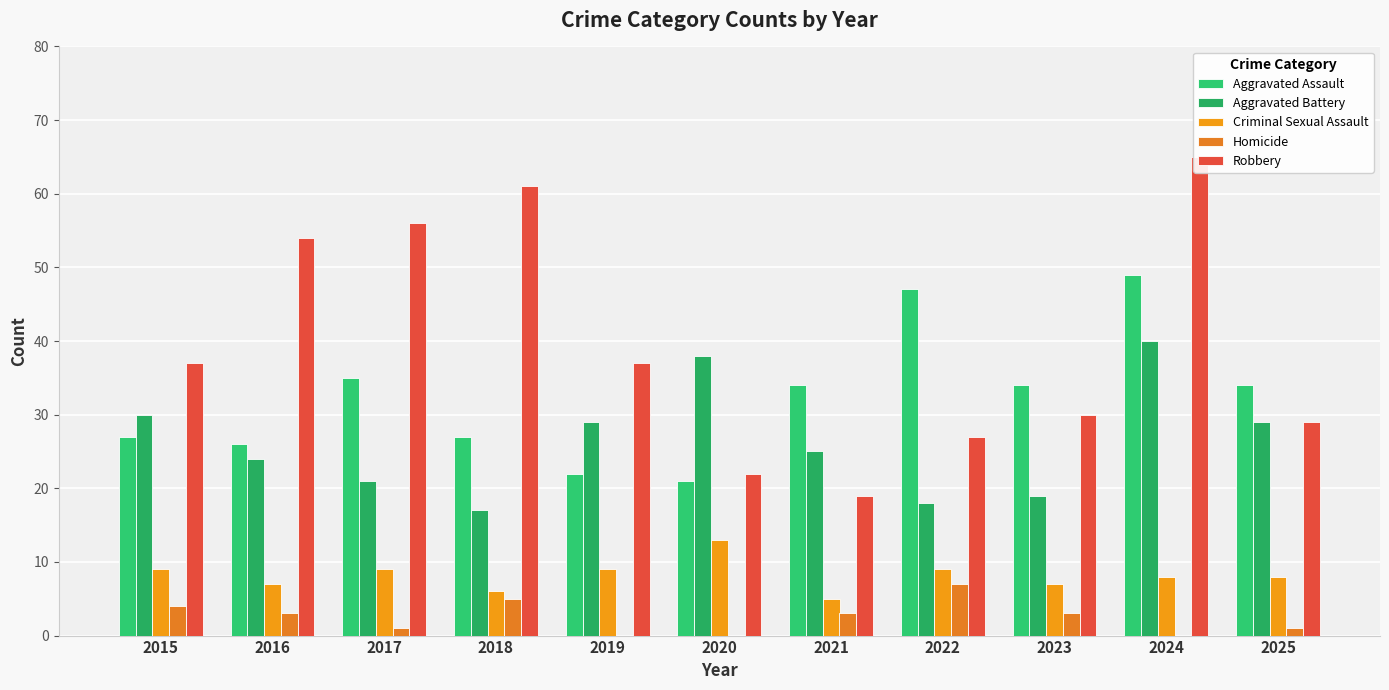

At which label does Homicide first exceed 3?

2015